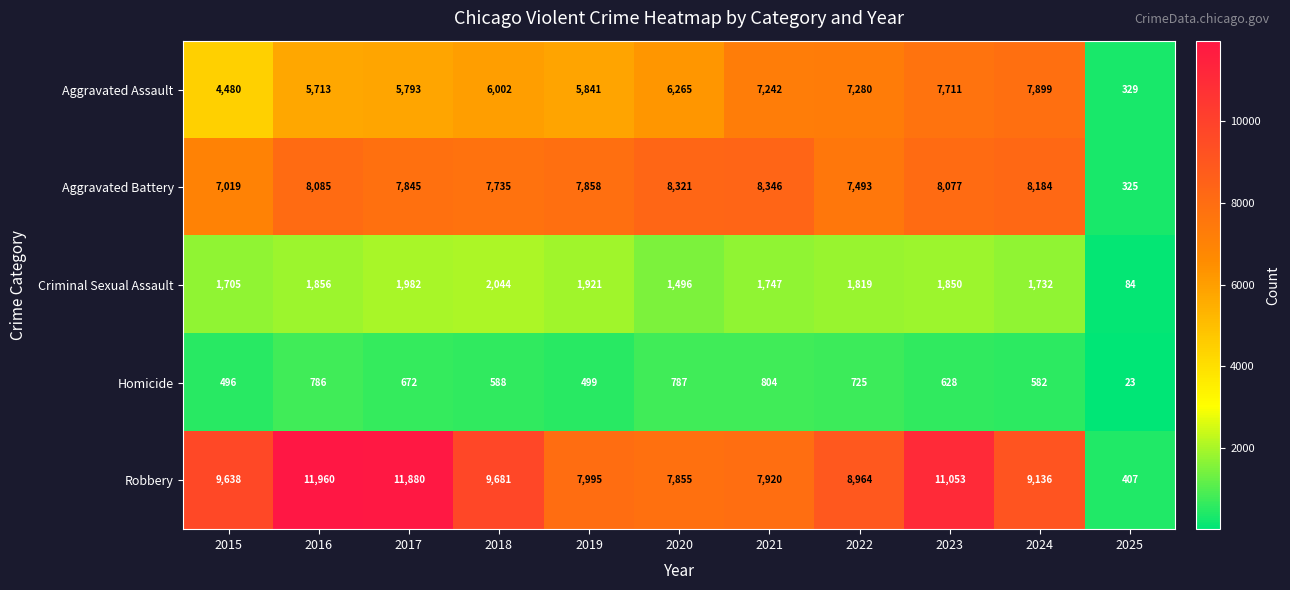

Which series has the largest range (max minus min)?

Robbery